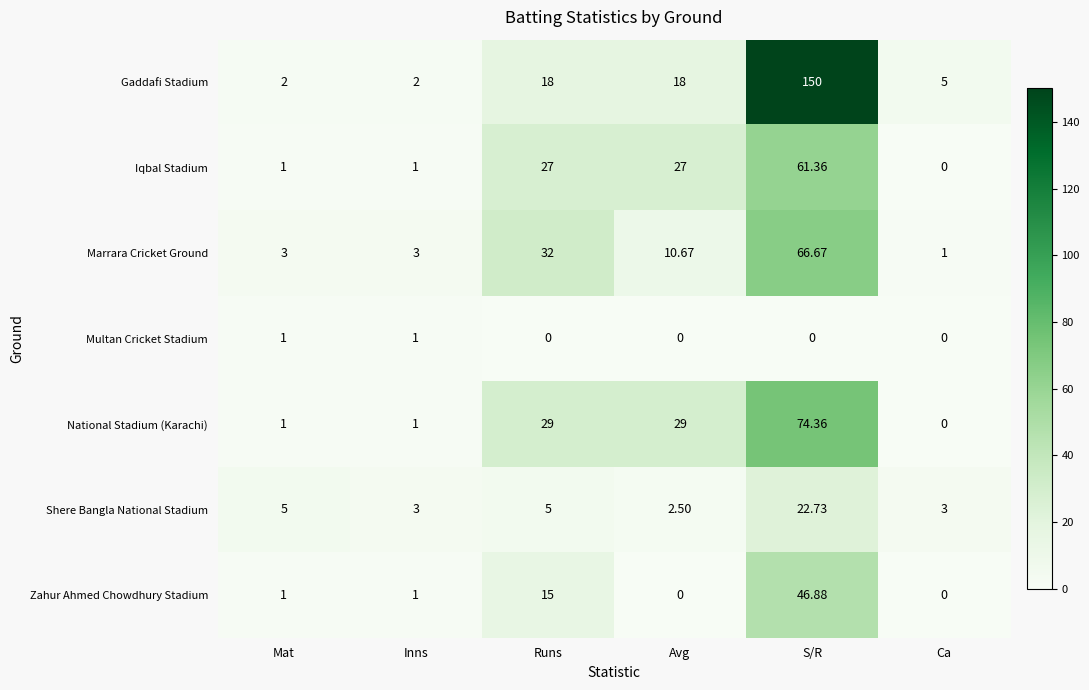

Which series changed the most between Avg and Ca?

National Stadium (Karachi)